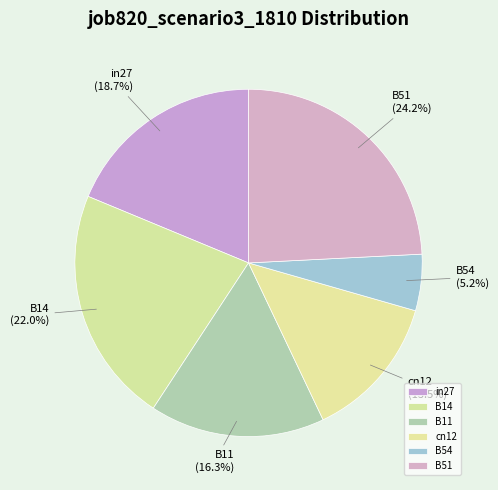

True or false: B54 accounts for 5% of the total.

True